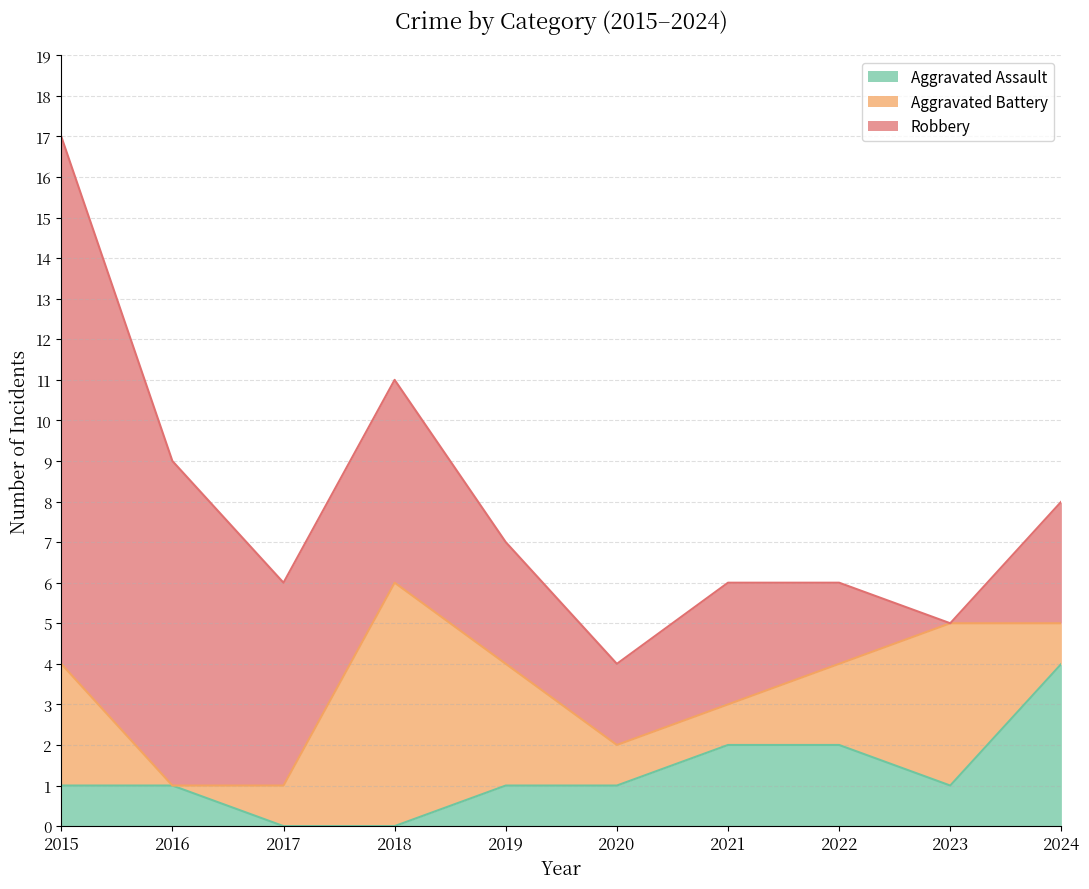

List the series in order of their overall mean, highest first.

Robbery, Aggravated Battery, Aggravated Assault